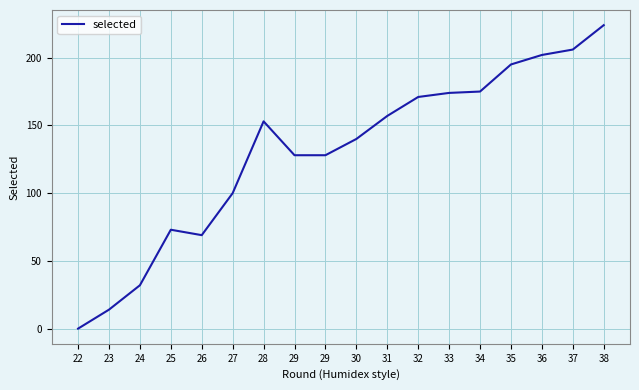

What is the change in value from 24 to 30?

+108